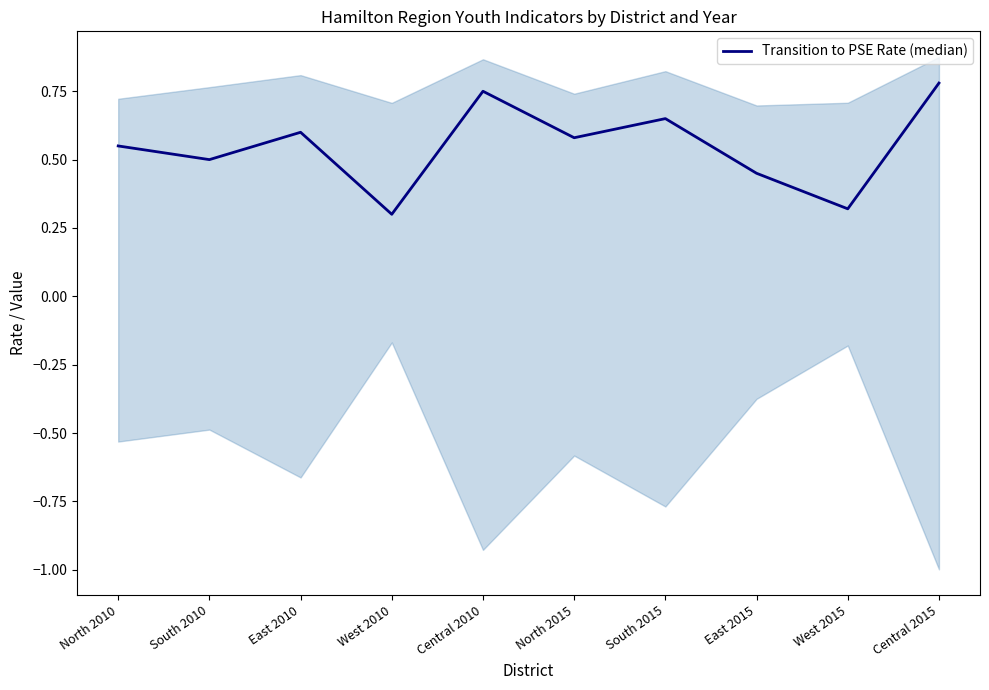

What is the smallest value displayed?

0.3